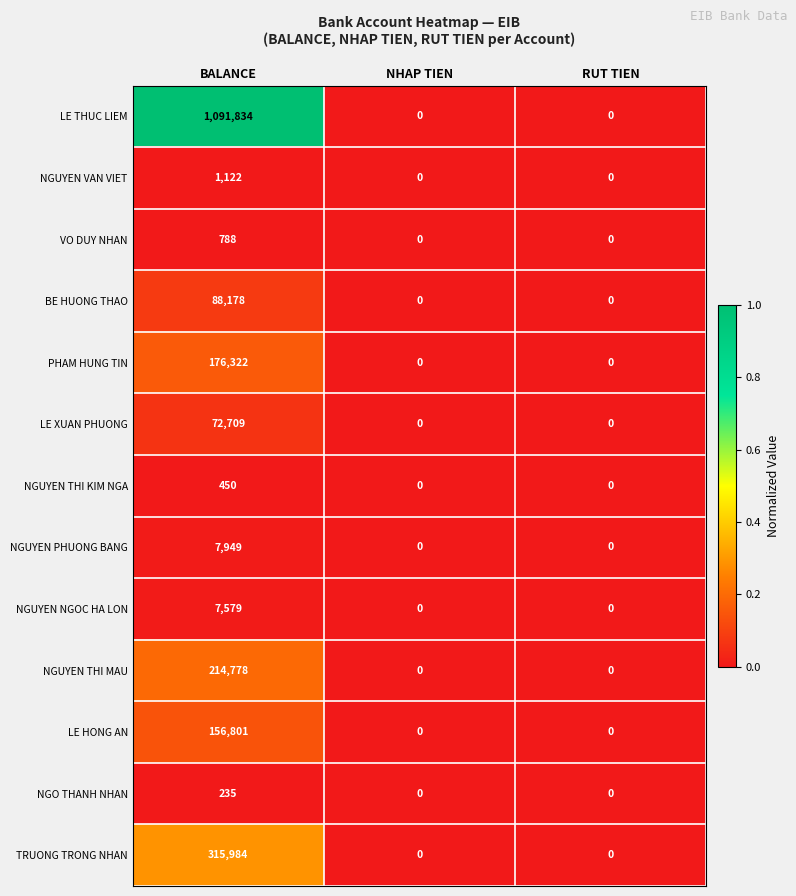

Is it true that TRUONG TRONG NHAN equals 0 at RUT TIEN?

True